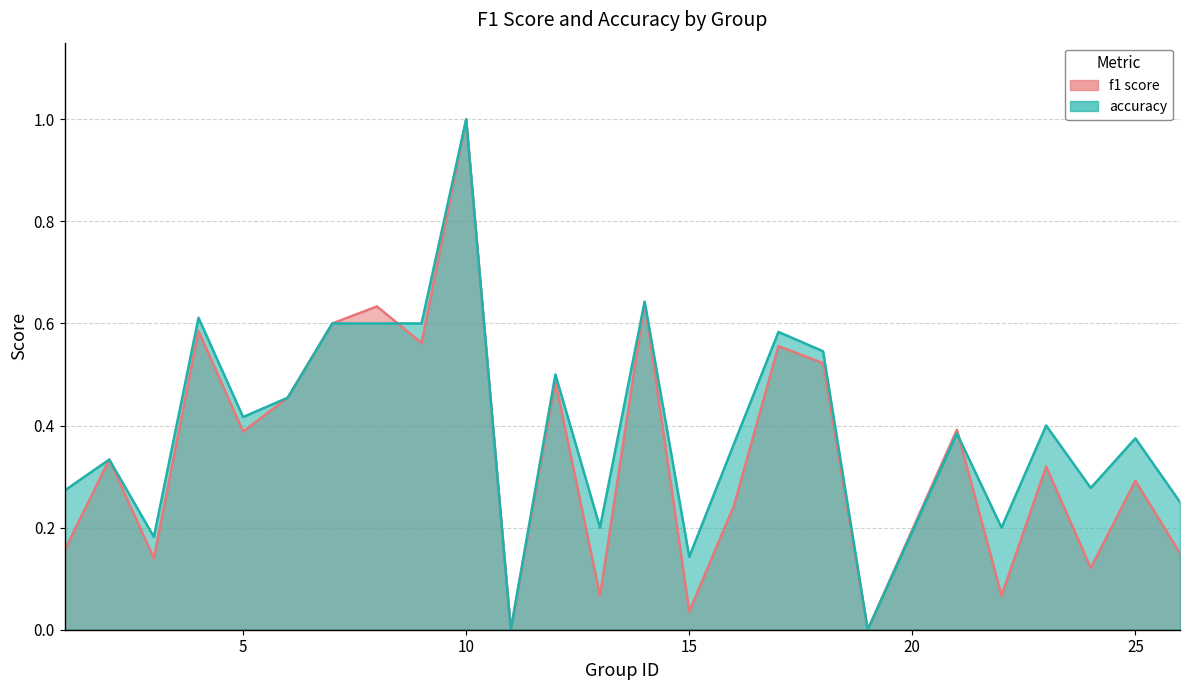

What is the value of the accuracy point at the 8th from the left?

0.6